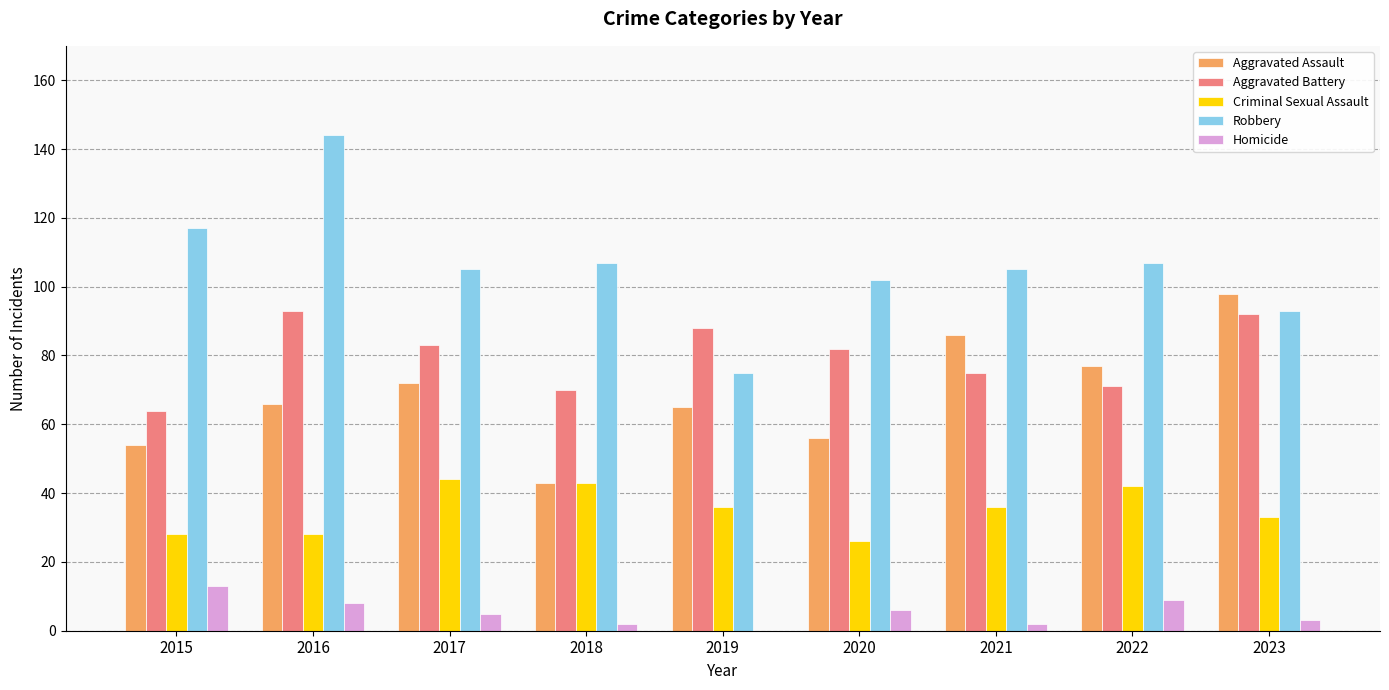

What is the sum of the Criminal Sexual Assault values at 2015 and 2019?

64